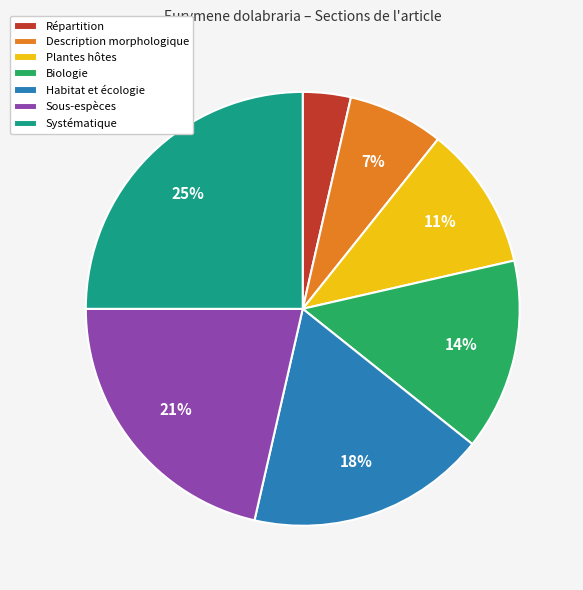

Count the number of slices in the pie.

7